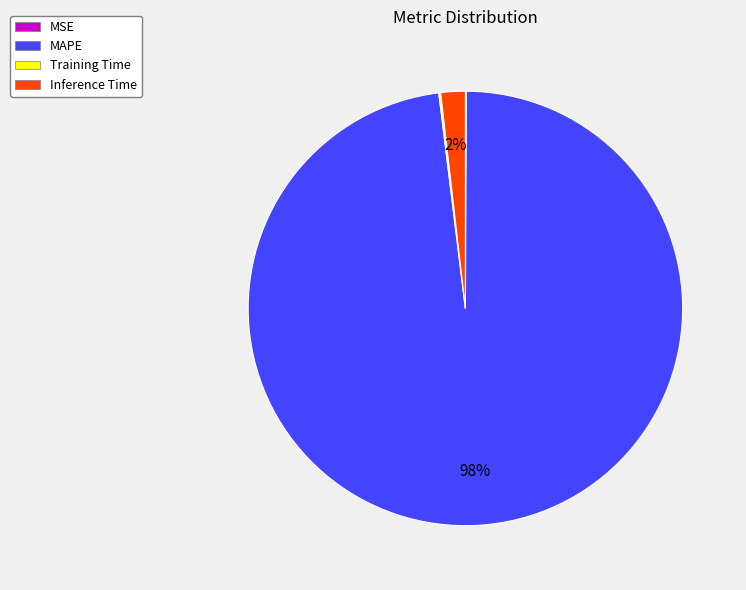

Is there any slice that represents more than half of the pie?

Yes